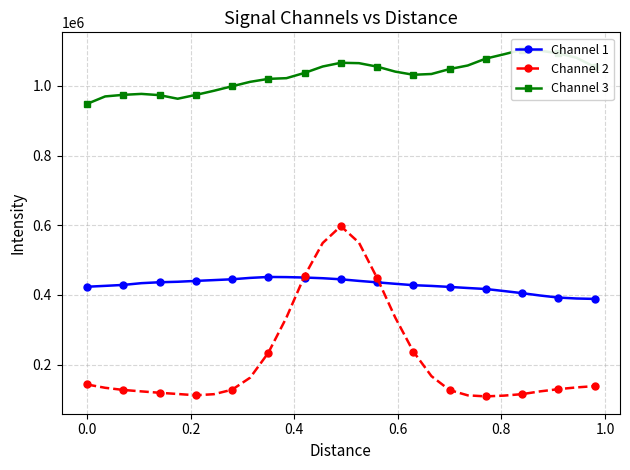

True or false: Channel 1 has more than 0 interior local peaks.

True